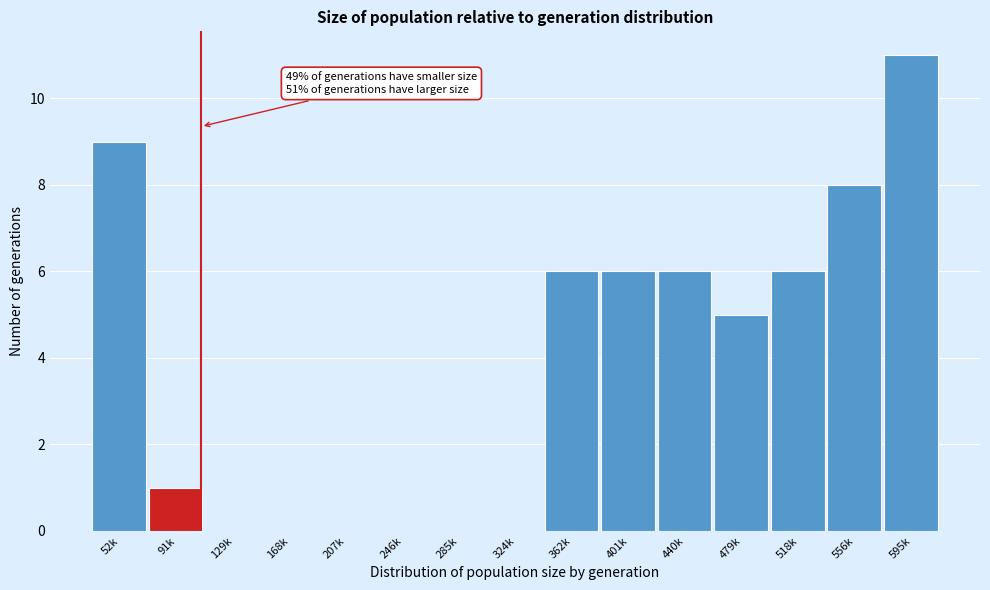

Reading left to right, list all the values displayed in this chart.

52k=9	91k=1	129k=0	168k=0	207k=0	246k=0	285k=0	324k=0	362k=6	401k=6	440k=6	479k=5	518k=6	556k=8	595k=11